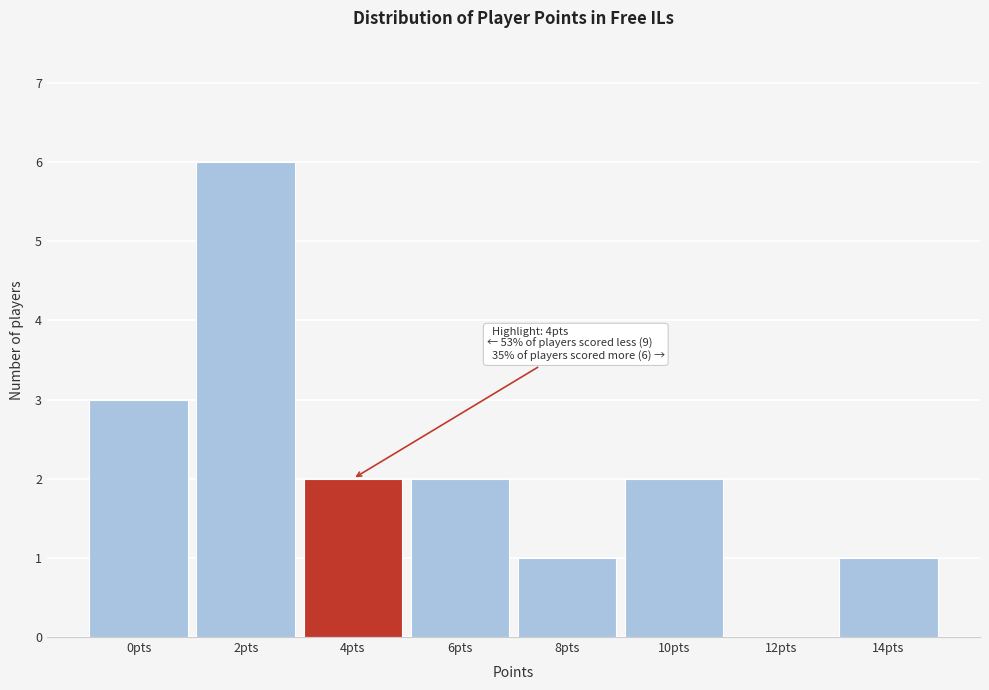

Reading right to left, transcribe all the data shown in this chart.

14pts=1	12pts=0	10pts=2	8pts=1	6pts=2	4pts=2	2pts=6	0pts=3